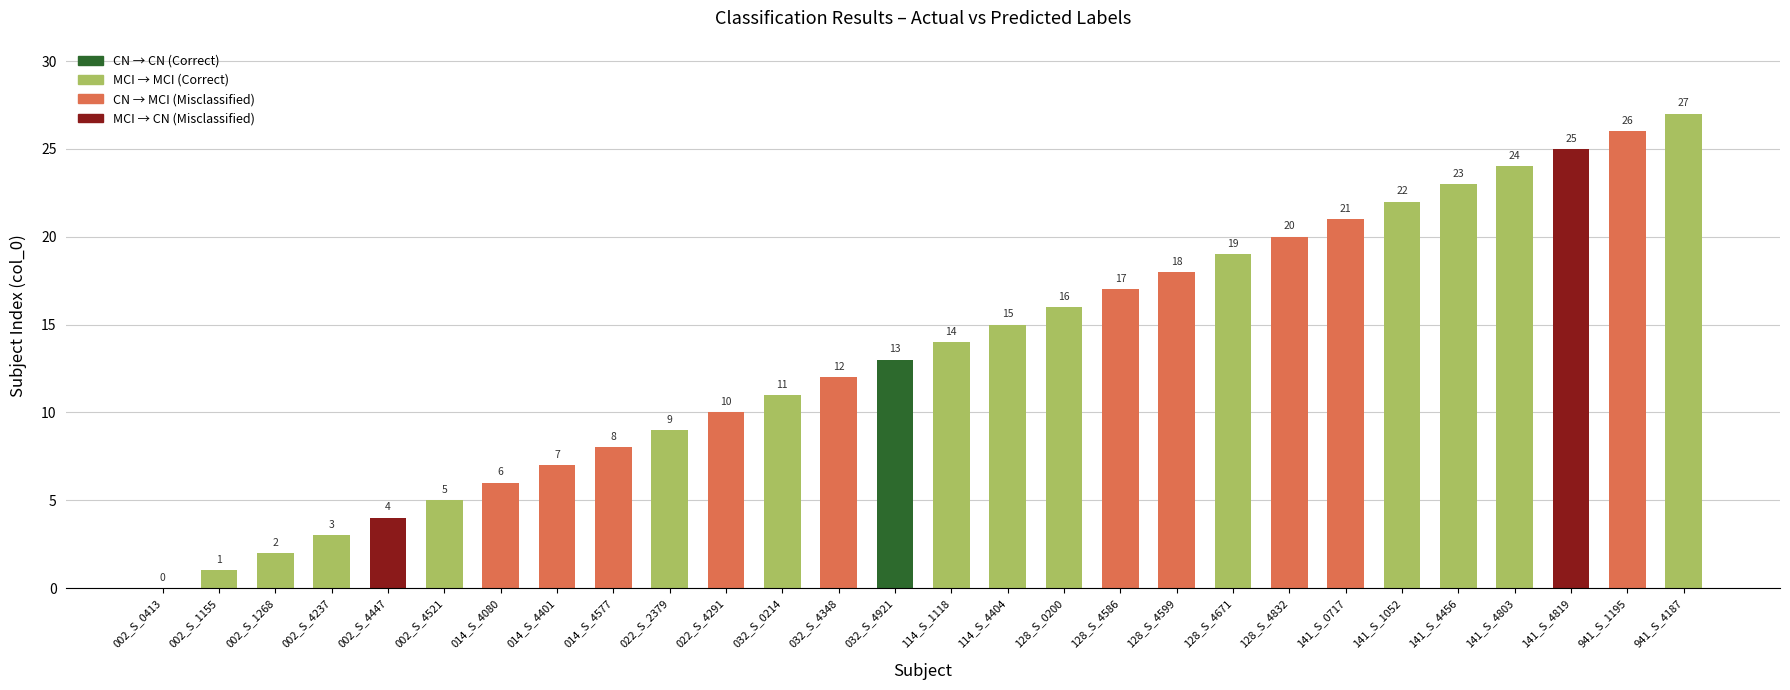

Approximately how many times larger is the value at 114_S_1118 compared to 128_S_0200?

0.9